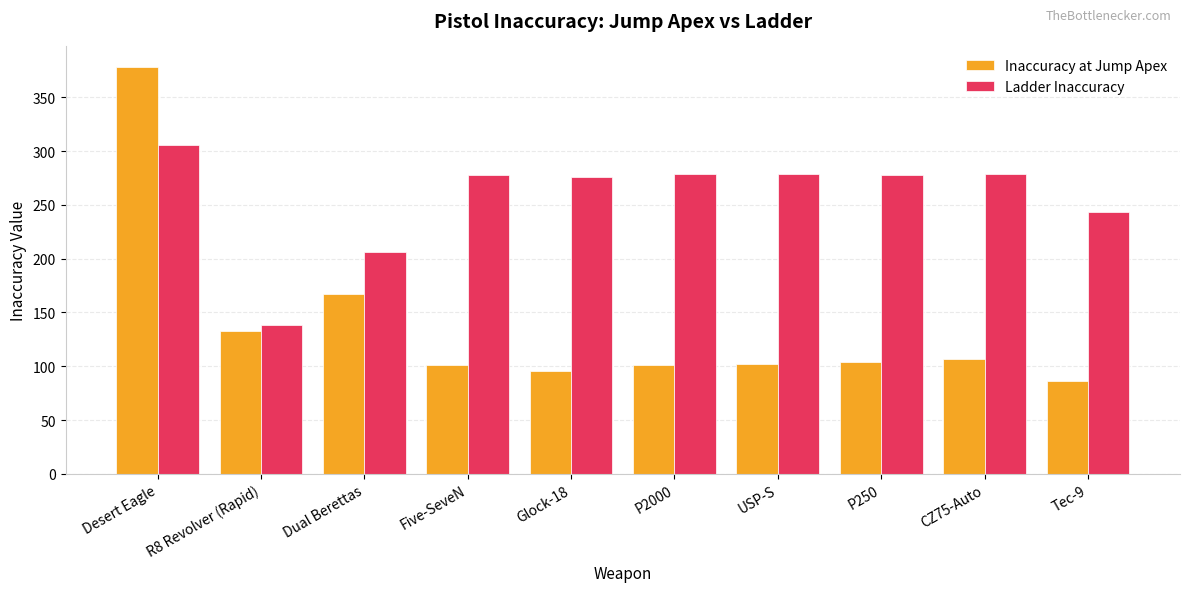

What is the sum of the Ladder Inaccuracy values at Glock-18 and R8 Revolver (Rapid)?

414.0